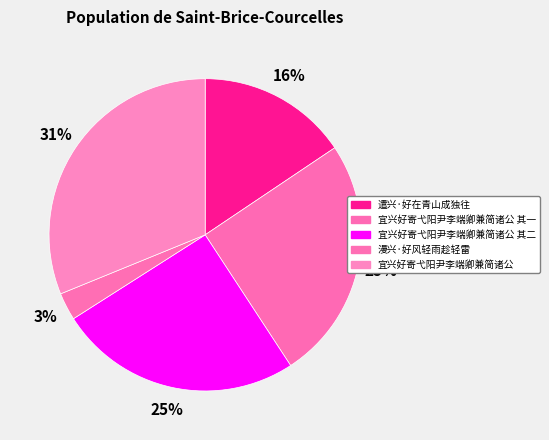

Combined, what portion of the pie is 遣兴·好在青山成独往 and 宜兴好寄弋阳尹李端卿兼简诸公?

46.8%